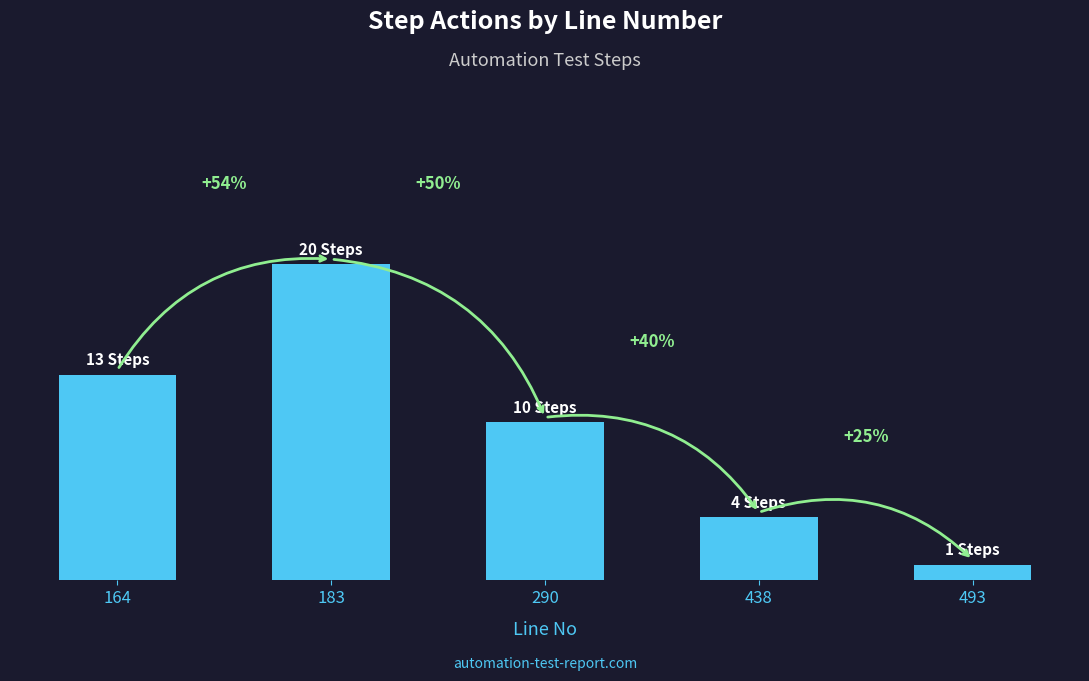

What is the sum of all values?

48